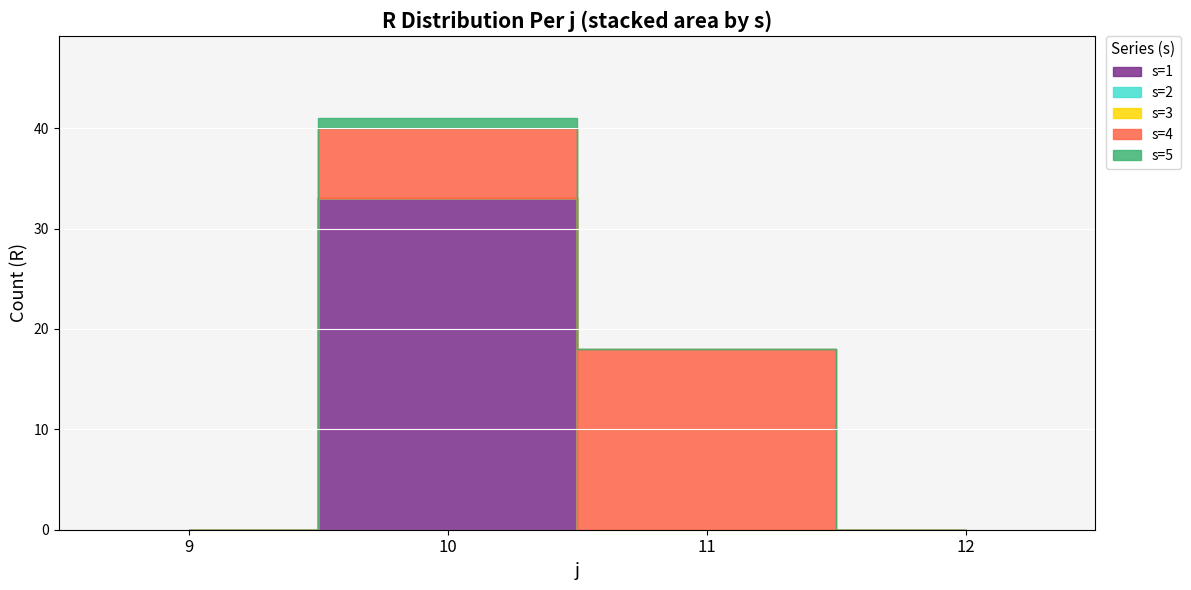

Reading left to right, list all the values displayed in this chart.

s=1: 9=0	10=33	11=0	12=0
s=2: 9=0	10=0	11=0	12=0
s=3: 9=0	10=0	11=0	12=0
s=4: 9=0	10=7	11=18	12=0
s=5: 9=0	10=1	11=0	12=0